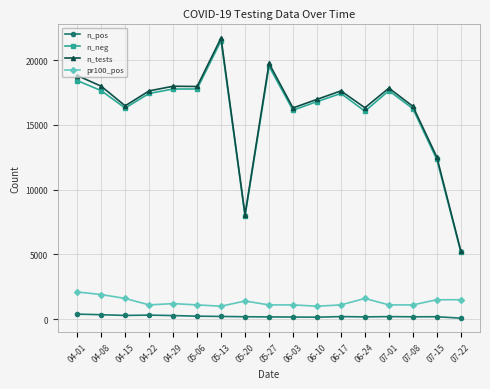

Which series has the widest spread of values?

n_tests